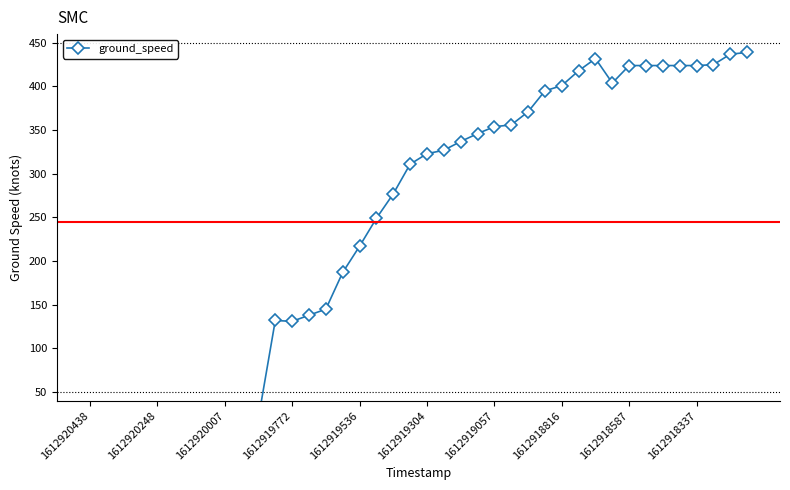

Between 33 and 30, which is larger?

30